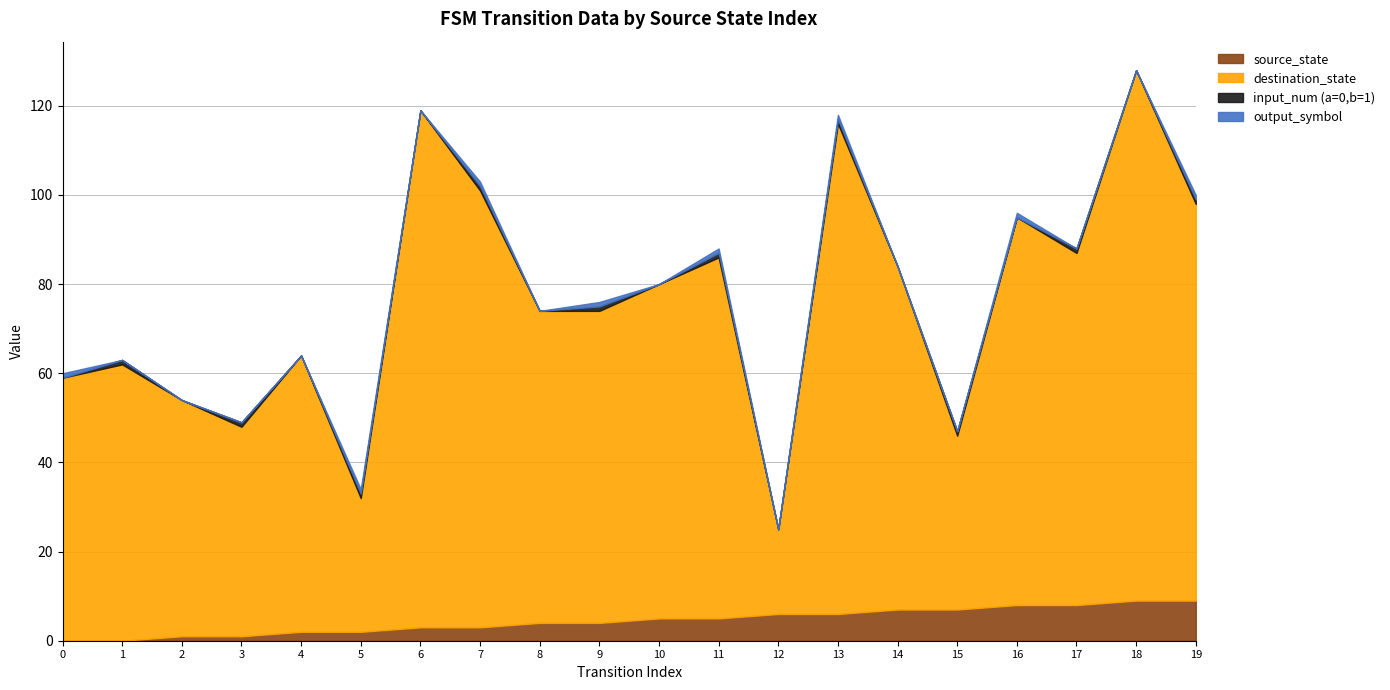

Which series has the largest range (max minus min)?

destination_state